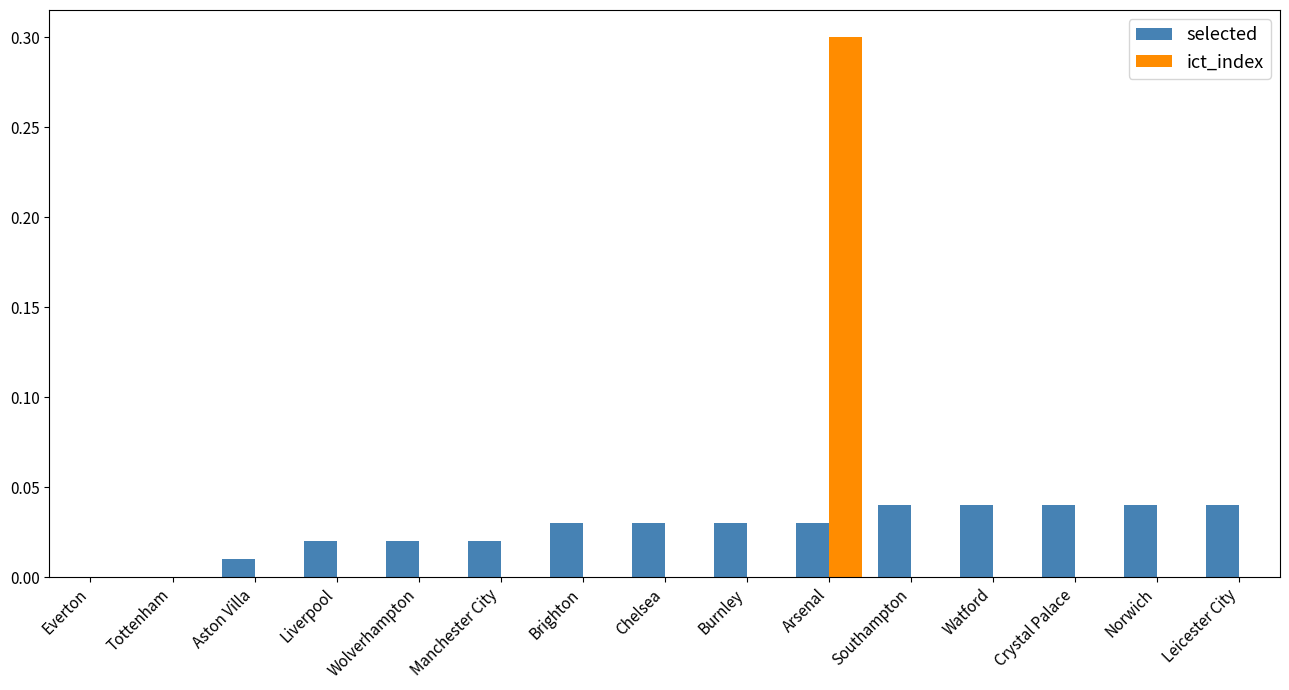

Count the number of data series in this chart.

2